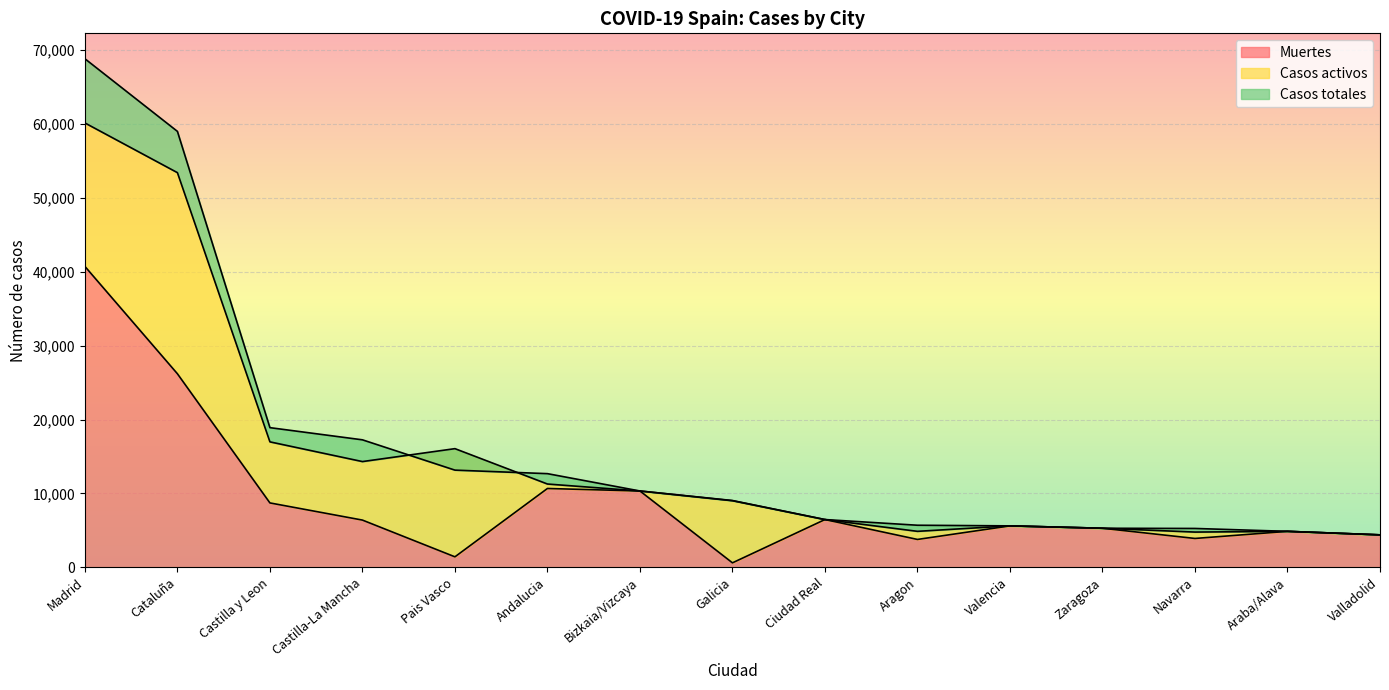

What is the sum of the Casos totales values at Andalucia and Valencia?

18288